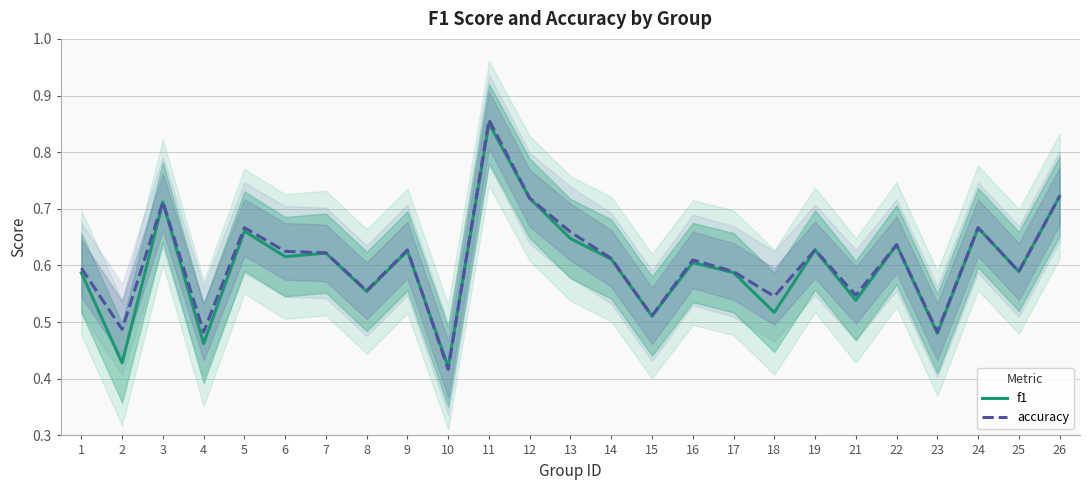

Rank the series by their average value, from highest to lowest.

accuracy, f1